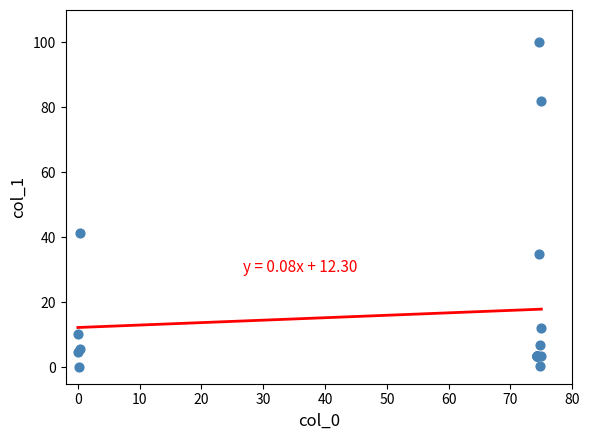

What Y value in the scatter plot is closest to 50?

41.2